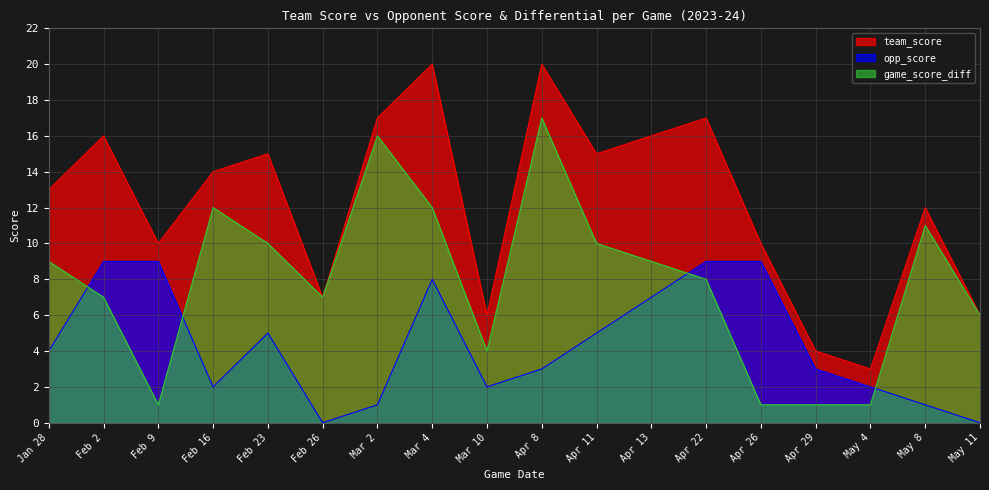

List the series in order of their peak value, highest first.

team_score, game_score_diff, opp_score